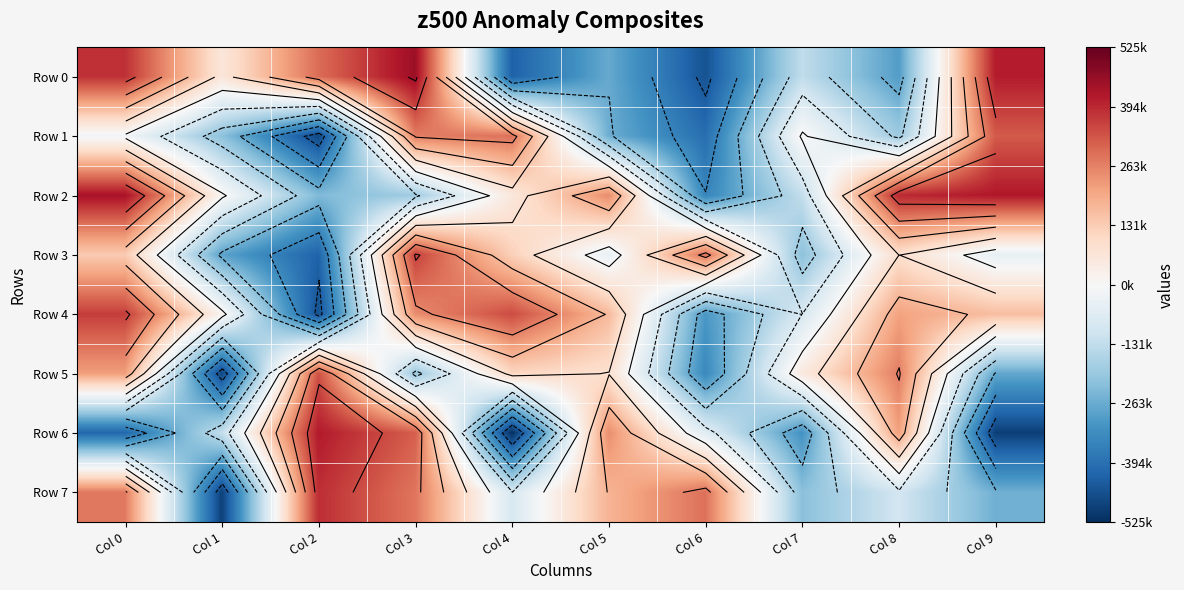

Which category has the lowest value in the Row 2 series?

Col 6